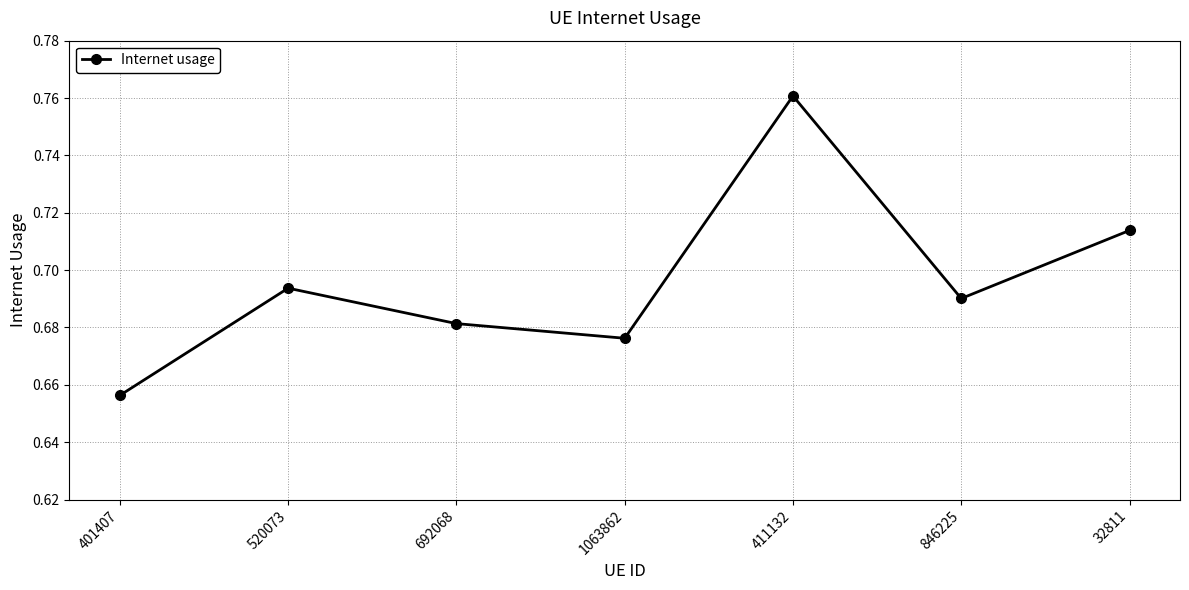

Which label corresponds to the smallest value in the chart?

401407